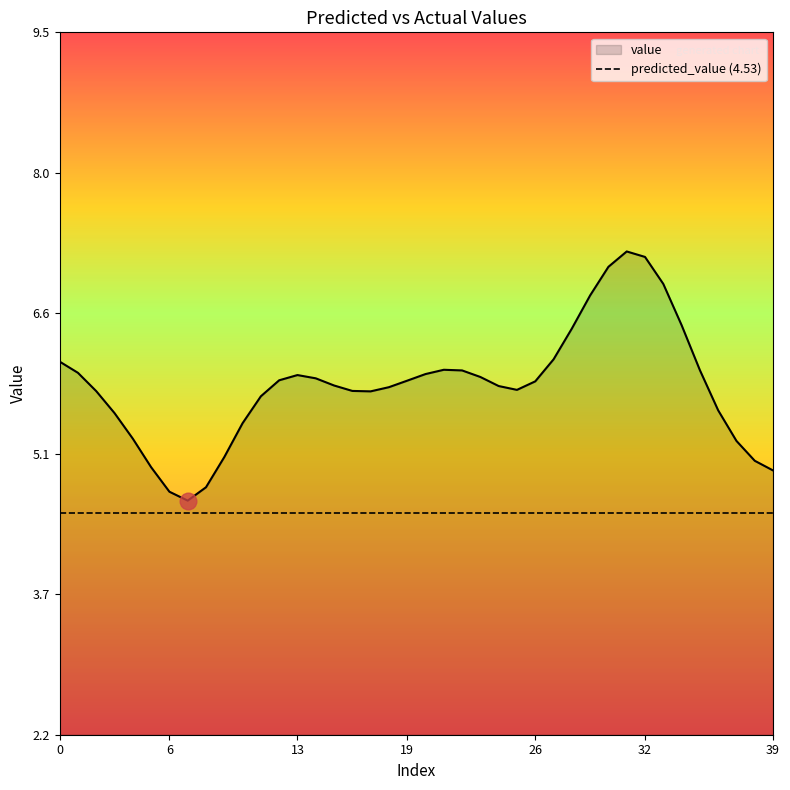

How many lines are shown in the chart?

1